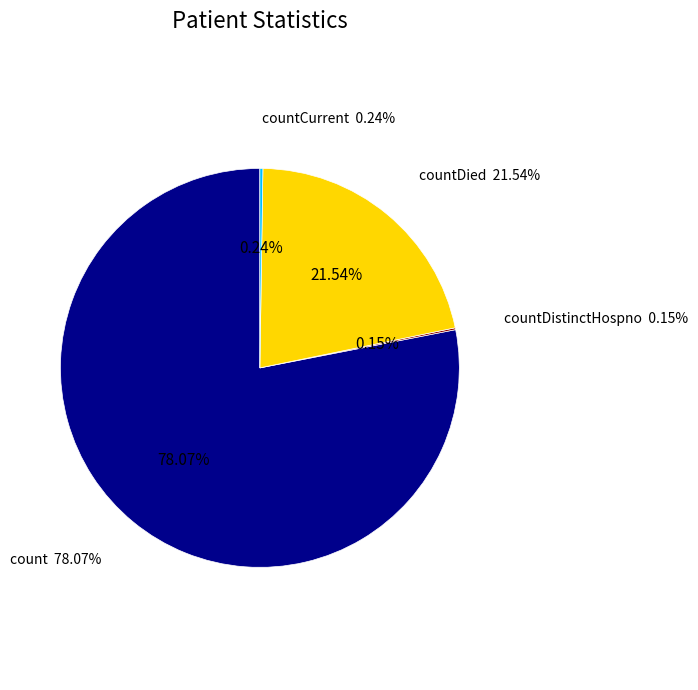

What percentage do countDistinctHospno and count together represent?

78.2%